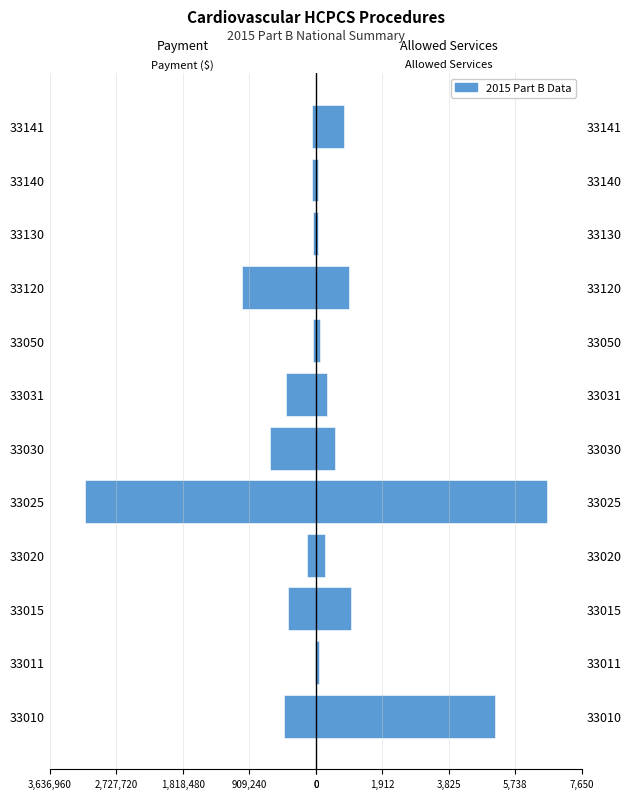

List the series in order of their peak value, highest first.

ALLOWED SERVICES, PAYMENT